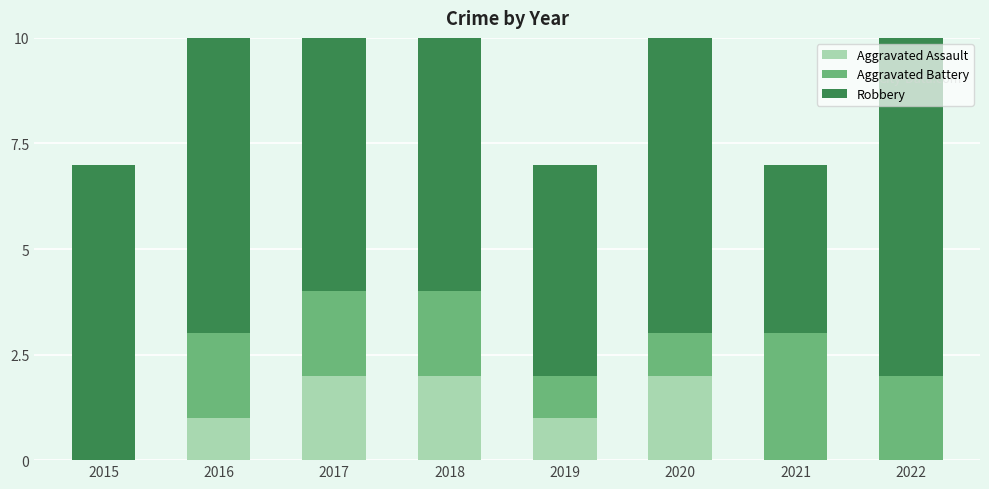

Reading left to right, extract all data points from this chart.

Aggravated Assault: 2015=0	2016=1	2017=2	2018=2	2019=1	2020=2	2021=0	2022=0
Aggravated Battery: 2015=0	2016=2	2017=2	2018=2	2019=1	2020=1	2021=3	2022=2
Robbery: 2015=7	2016=7	2017=7	2018=6	2019=5	2020=7	2021=4	2022=8